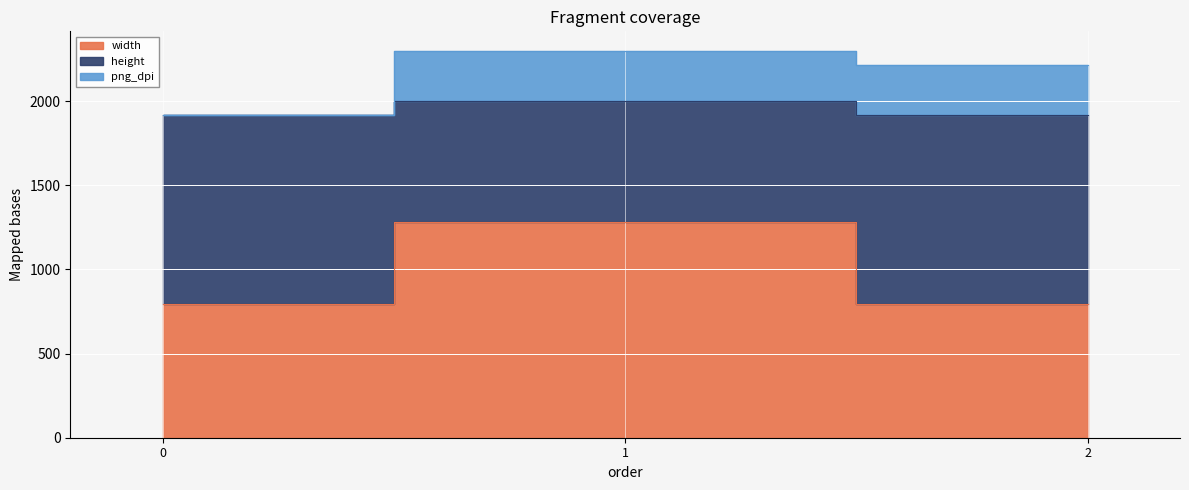

How many data points does each series have?

3